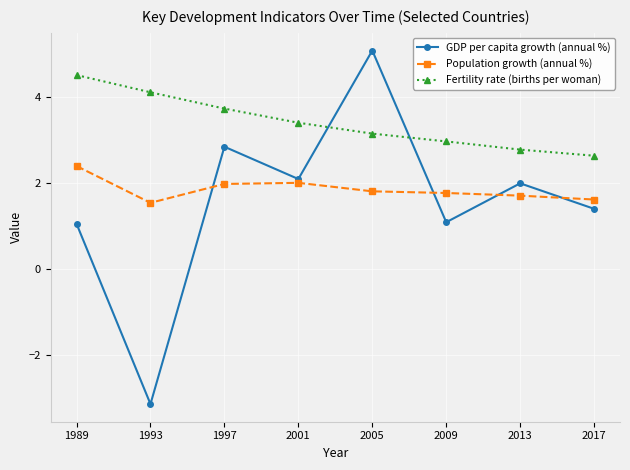

In Population growth (annual %), how many points are lower than both neighbors (excluding endpoints)?

1